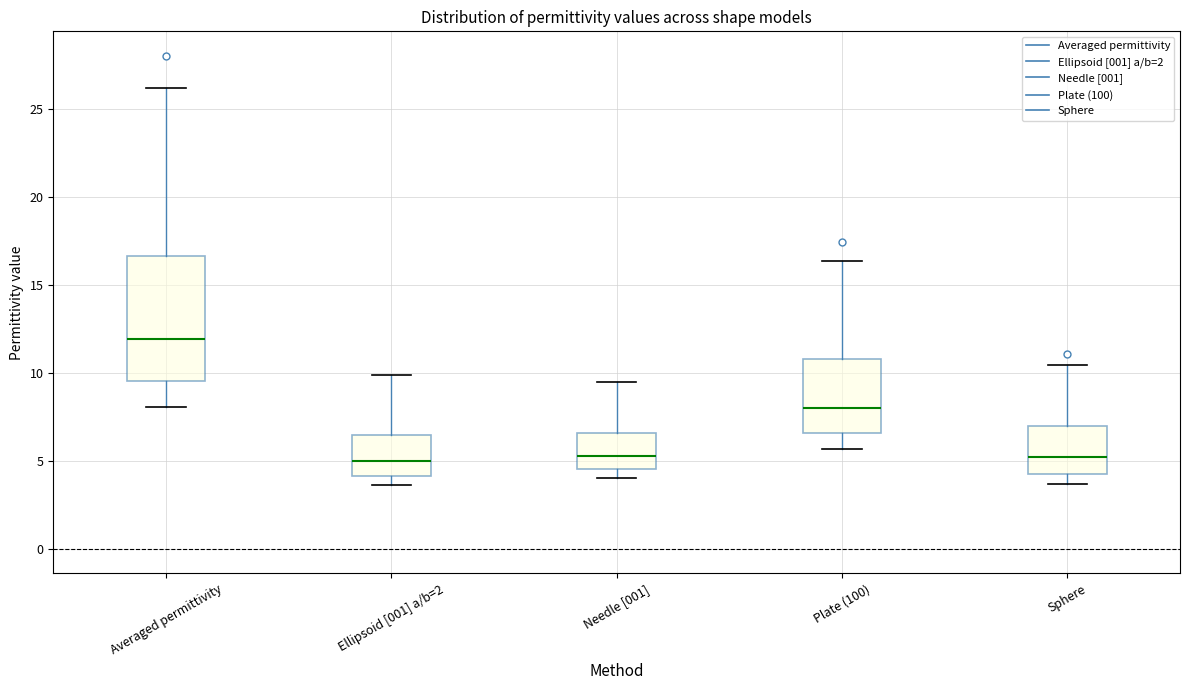

Which box has the highest median line?

Averaged permittivity